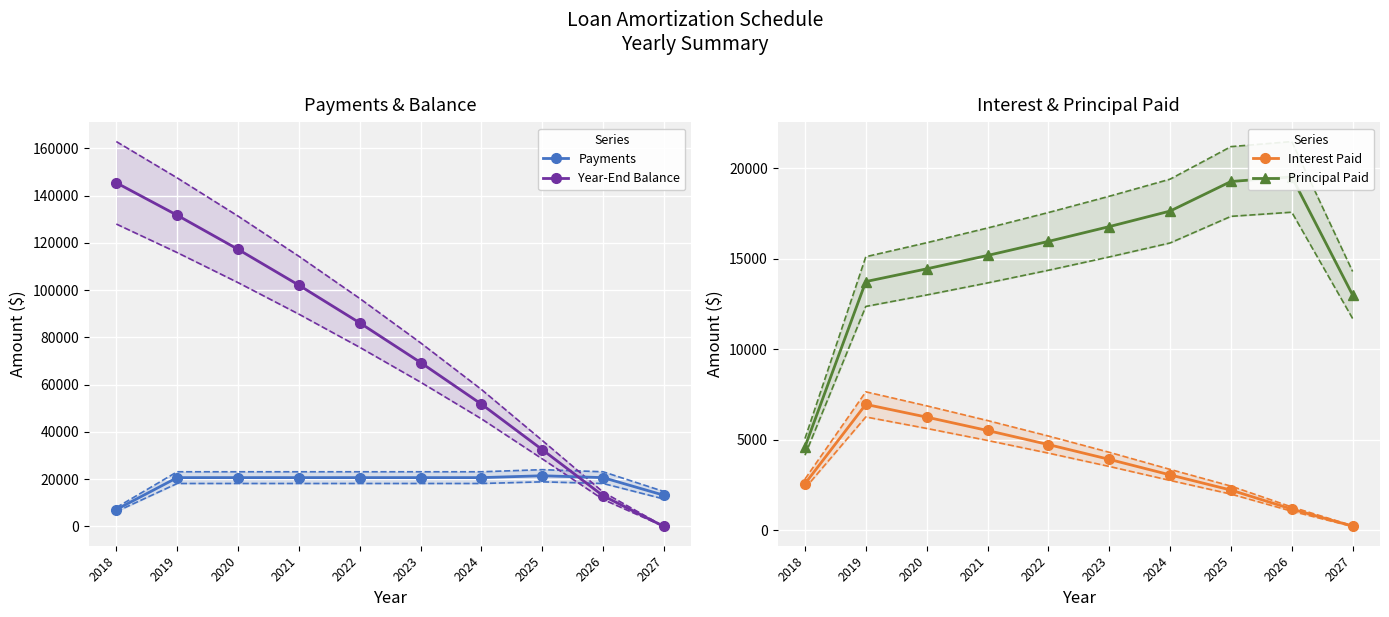

Reading right to left, what are all the values shown in this chart?

Payments: 2027=13206.1	2026=20670.0	2025=21465.0	2024=20670.0	2023=20670.0	2022=20670.0	2021=20670.0	2020=20670.0	2019=20670.0	2018=7155.0
Year-End Balance: 2027=0.0	2026=12984.9	2025=32495.1	2024=51750.1	2023=69371.5	2022=86134.2	2021=102080.2	2020=117249.2	2019=131679.1	2018=145405.9
Interest Paid: 2027=221.2	2026=1159.8	2025=2210.0	2024=3048.6	2023=3907.2	2022=4724.0	2021=5501.0	2020=6240.1	2019=6943.2	2018=2560.9
Principal Paid: 2027=12984.9	2026=19510.2	2025=19255.0	2024=17621.4	2023=16762.8	2022=15946.0	2021=15169.0	2020=14429.9	2019=13726.8	2018=4594.1